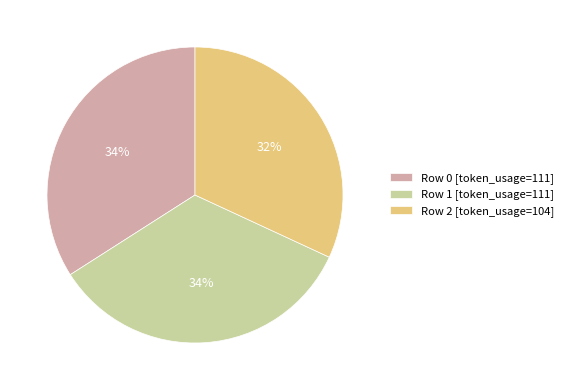

Is there any slice that represents more than half of the pie?

No